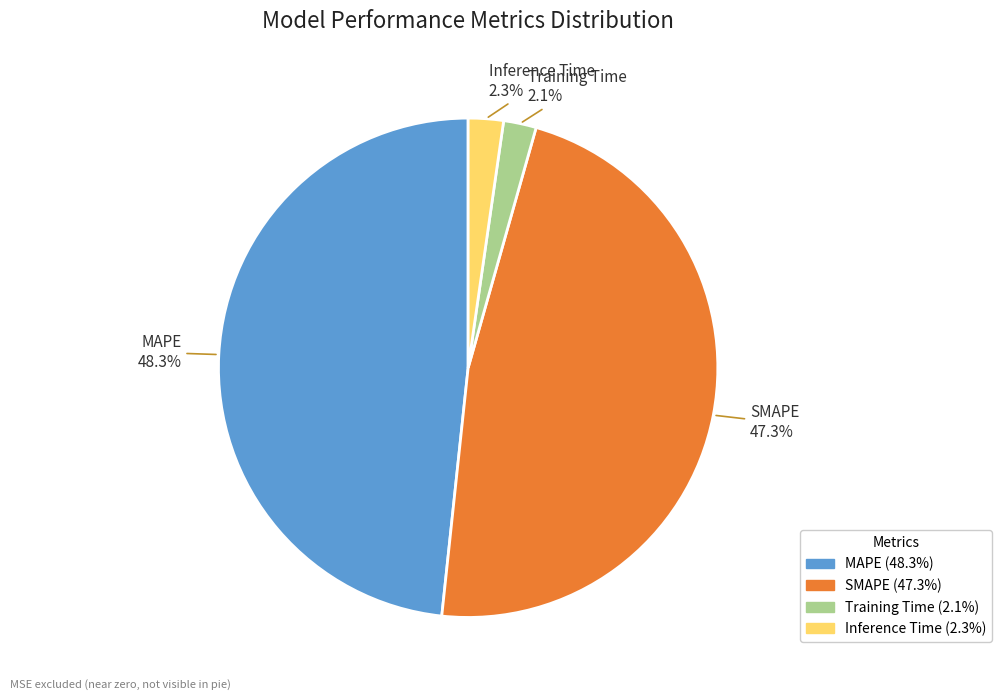

Is there a majority slice in this chart?

No